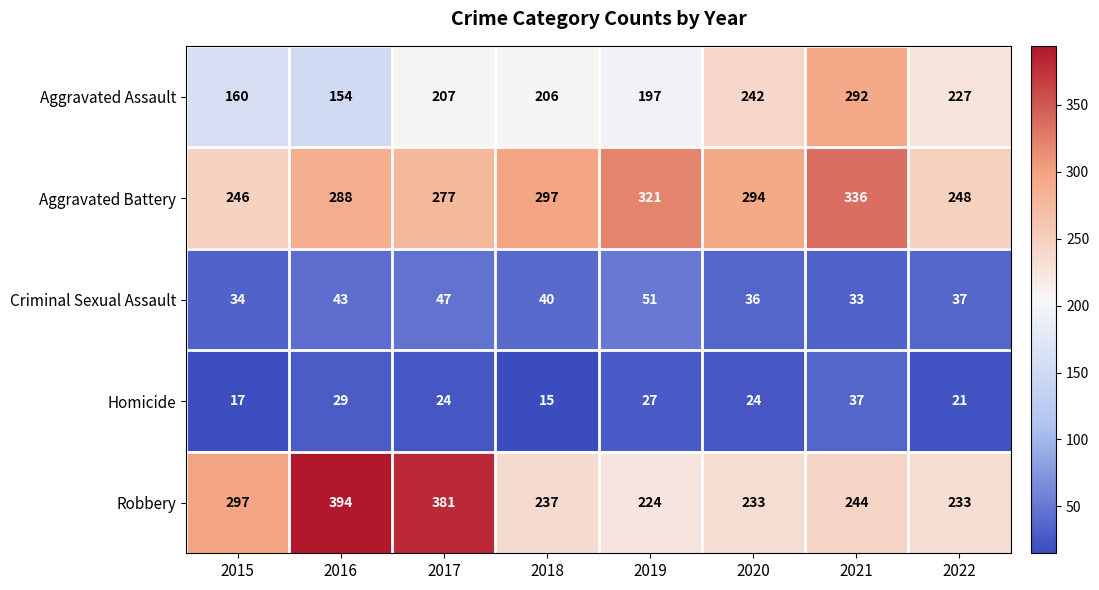

At 2021, list the series in order from largest to smallest.

Aggravated Battery, Aggravated Assault, Robbery, Homicide, Criminal Sexual Assault